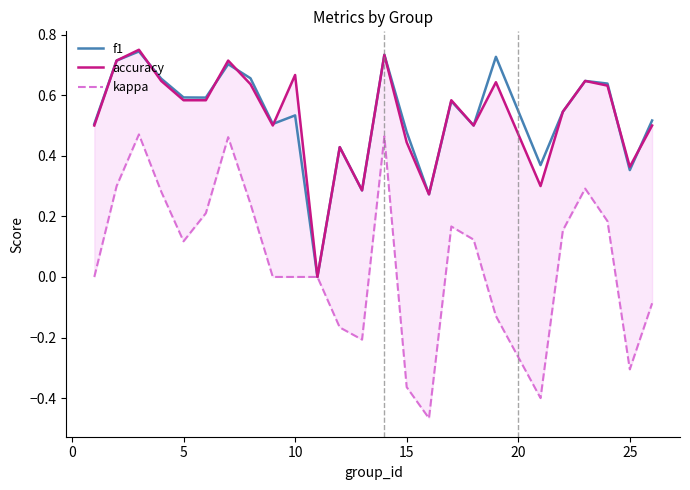

How many data points in f1 are above 0?

24